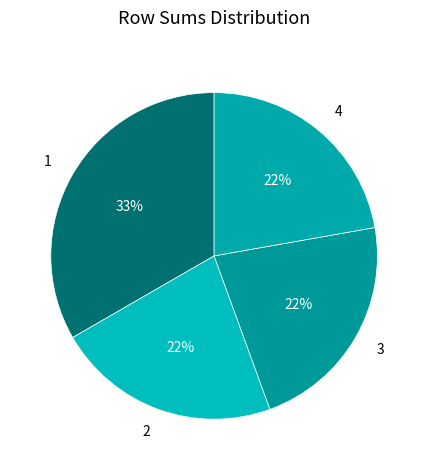

Is it true that 3 is 11% of the pie?

False